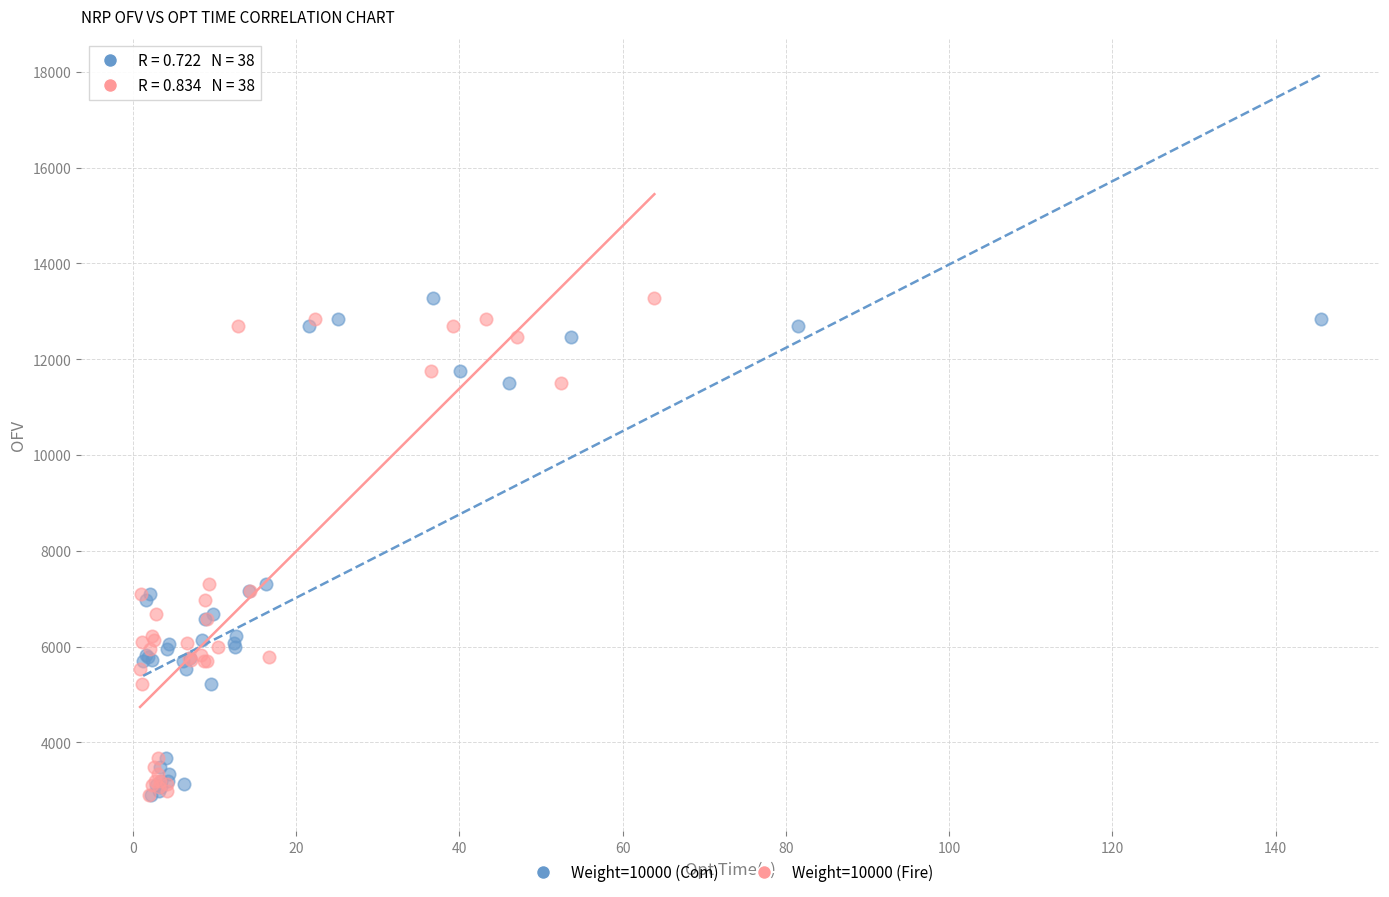

What are all the series names shown in the legend?

Weight=10000 (Com), Weight=10000 (Fire)